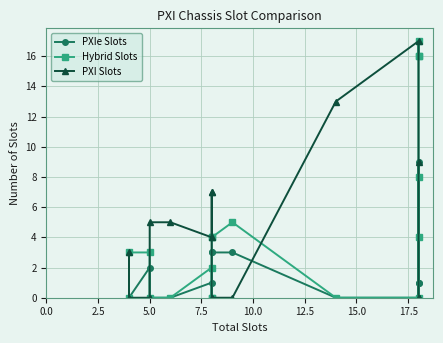

Between 12.5 and 15.0, which series saw the biggest shift?

PXI Slots